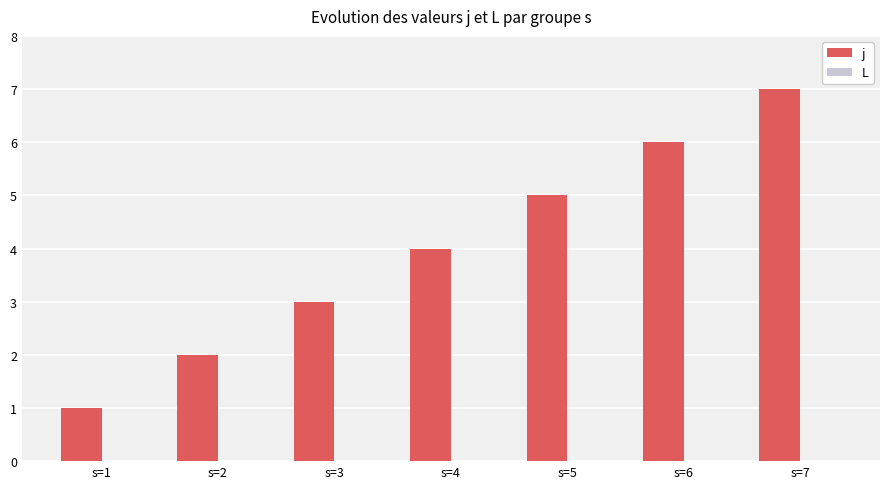

What is the maximum value shown in the chart?

7